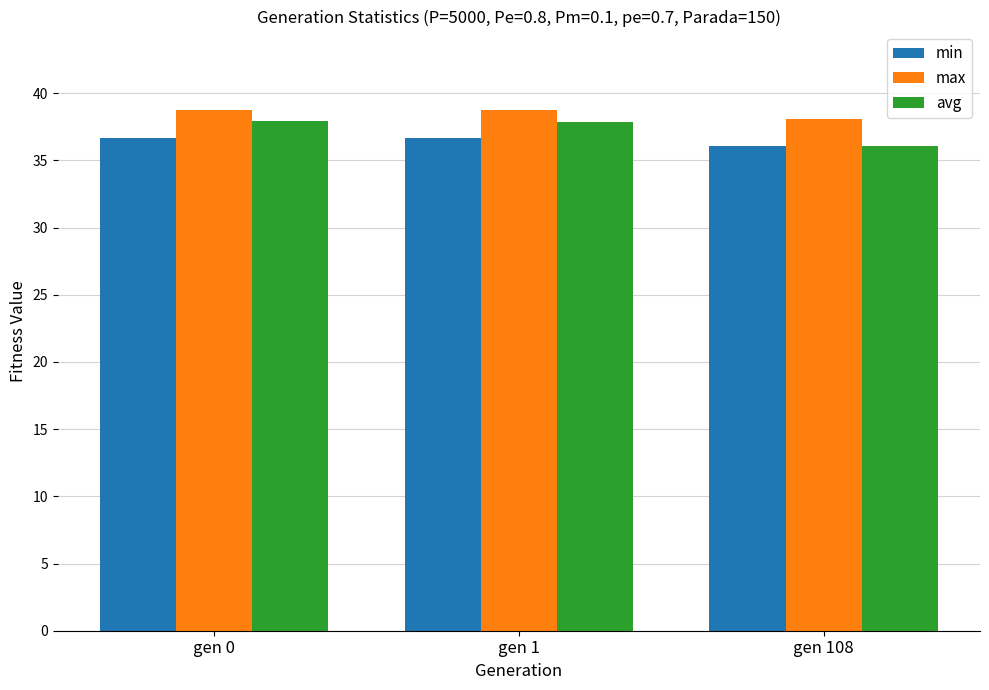

What is the minimum value shown in the chart?

36.0